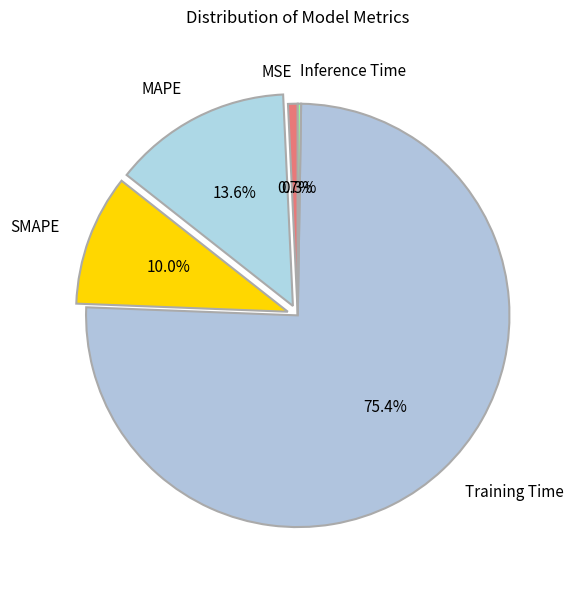

To the nearest percent, what percentage of the pie is SMAPE?

10%